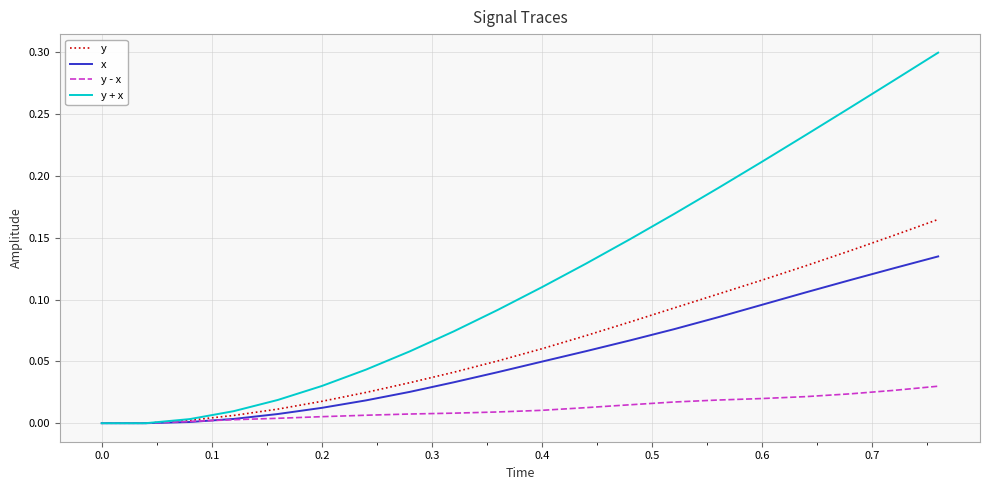

Which series has the widest spread of values?

y + x